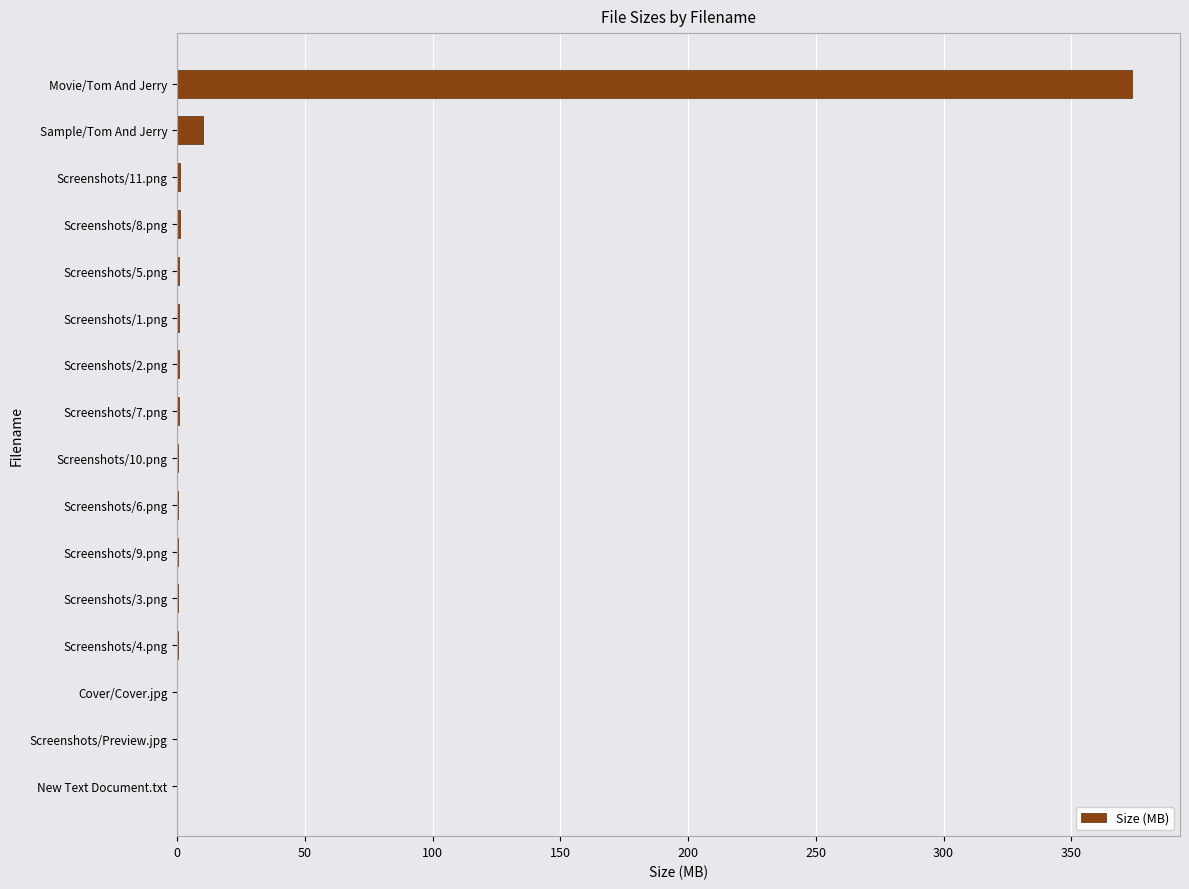

How many series are shown in this chart?

1